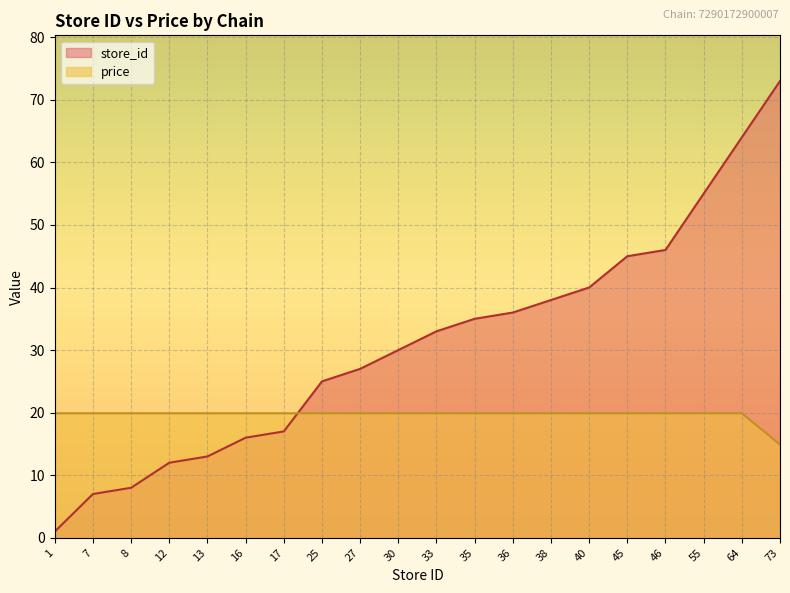

Is the value of store_id at 38 greater than the value of price at 17?

Yes